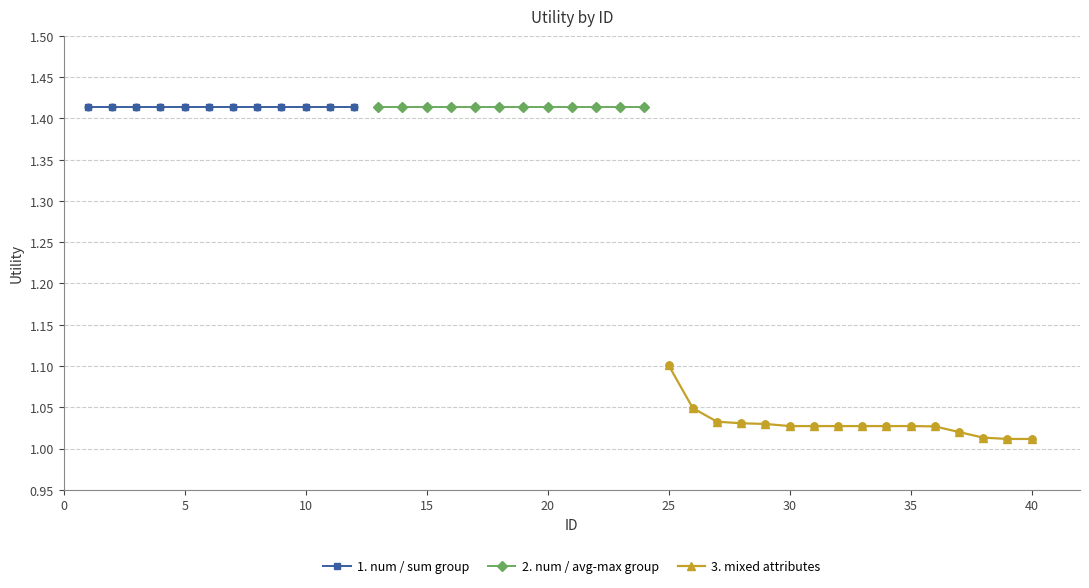

Which has a higher value, 24 or 2?

24